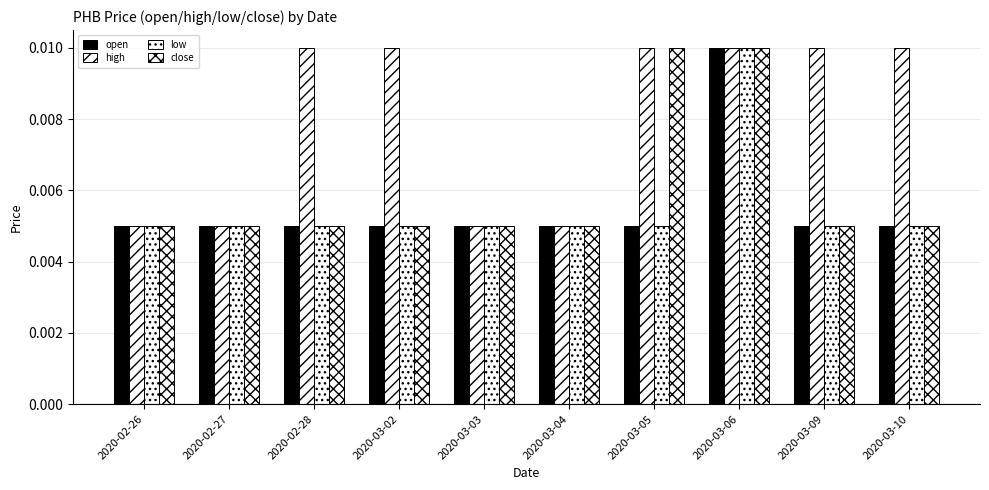

How many groups of bars are there?

10